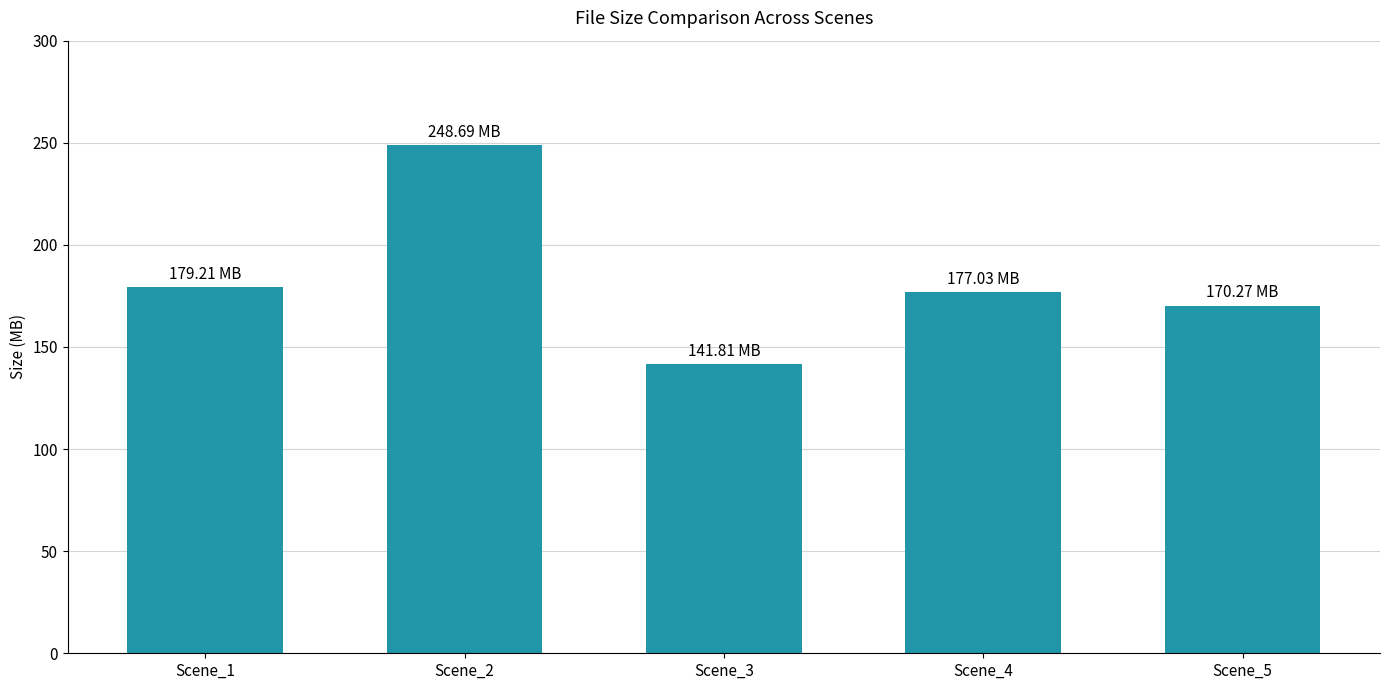

What value does the data have at Scene_3?

141.8